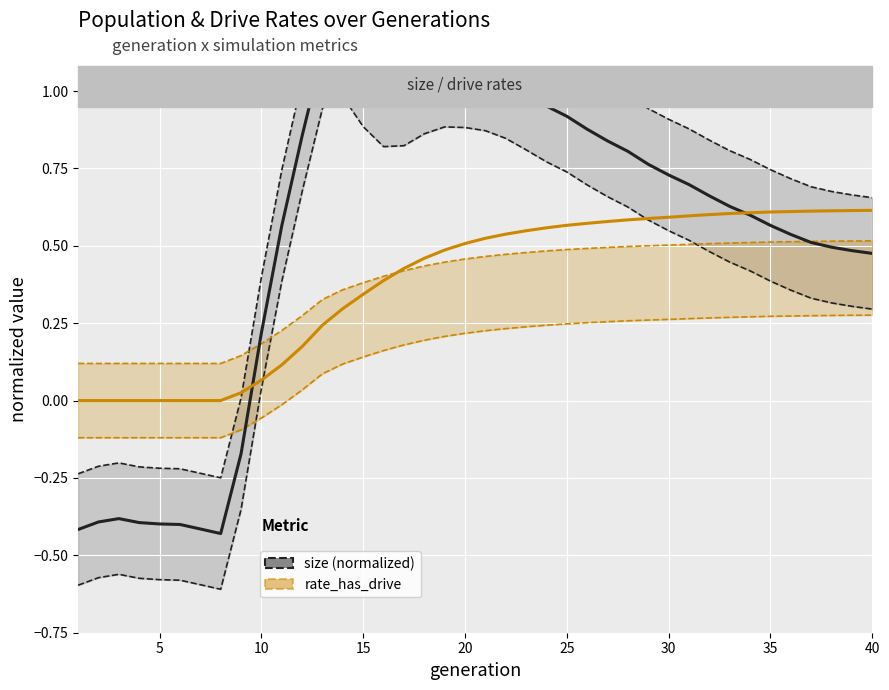

The rate_has_drive series shows 0.1 at 15. True or false?

False